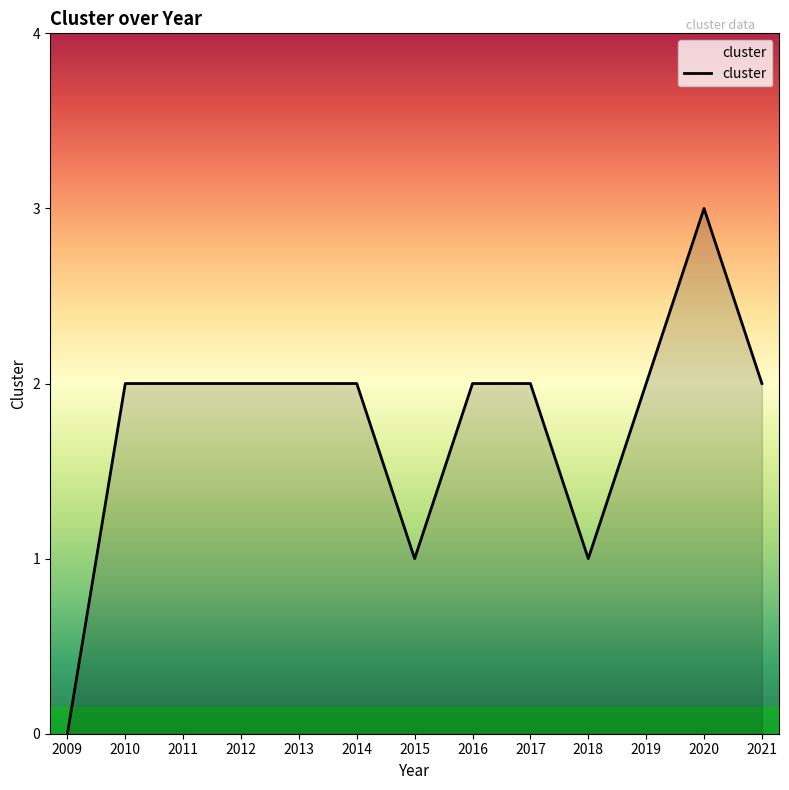

How many positive values are there?

12